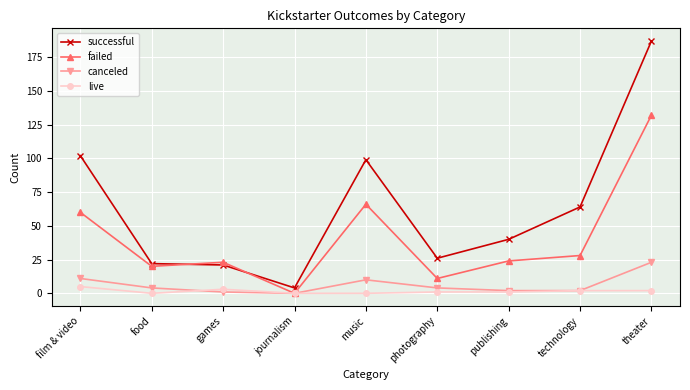

What is the difference between the highest and lowest values at theater?

185